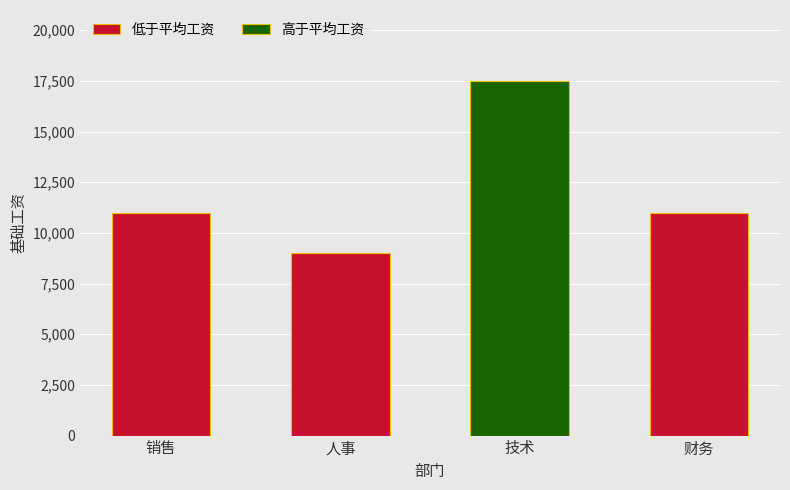

The chart shows a value of 31342 at 技术. True or false?

False